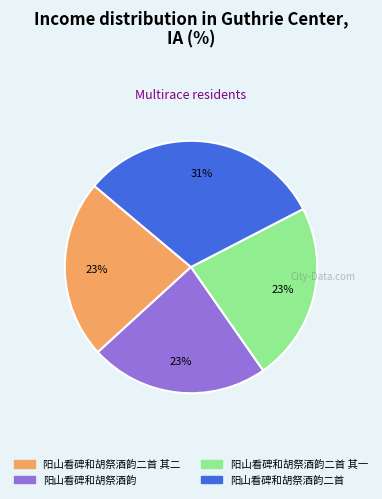

To the nearest percent, what is the difference between the largest and smallest slice percentages?

8%